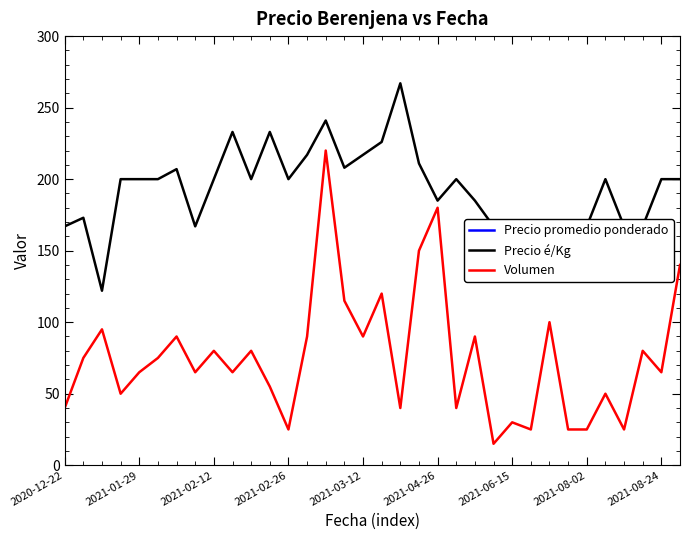

The Precio é/Kg series shows 329 at 2021-04-26. True or false?

False